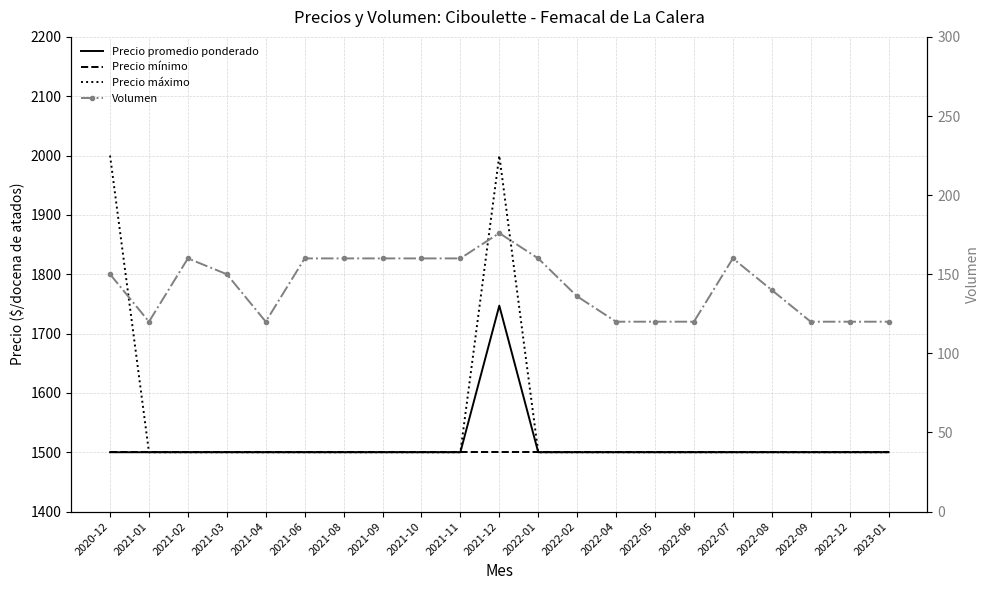

Rank the series at 2021-06 from highest to lowest value.

Precio promedio ponderado, Precio mínimo, Precio máximo, Volumen